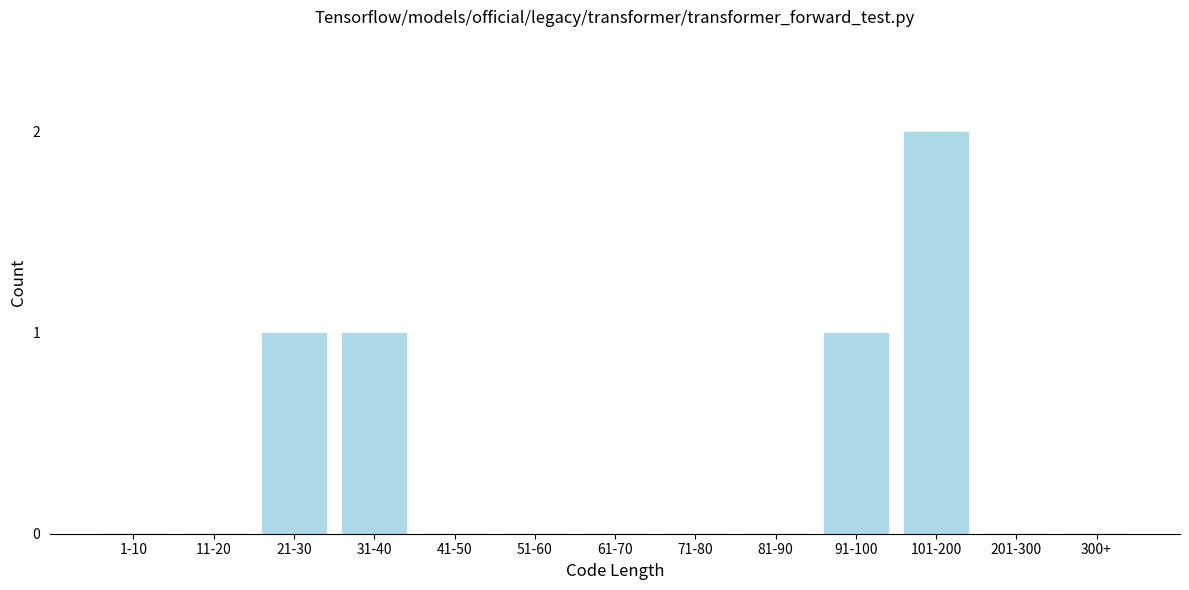

Reading left to right, transcribe all the data shown in this chart.

1-10=0	11-20=0	21-30=1	31-40=1	41-50=0	51-60=0	61-70=0	71-80=0	81-90=0	91-100=1	101-200=2	201-300=0	300+=0